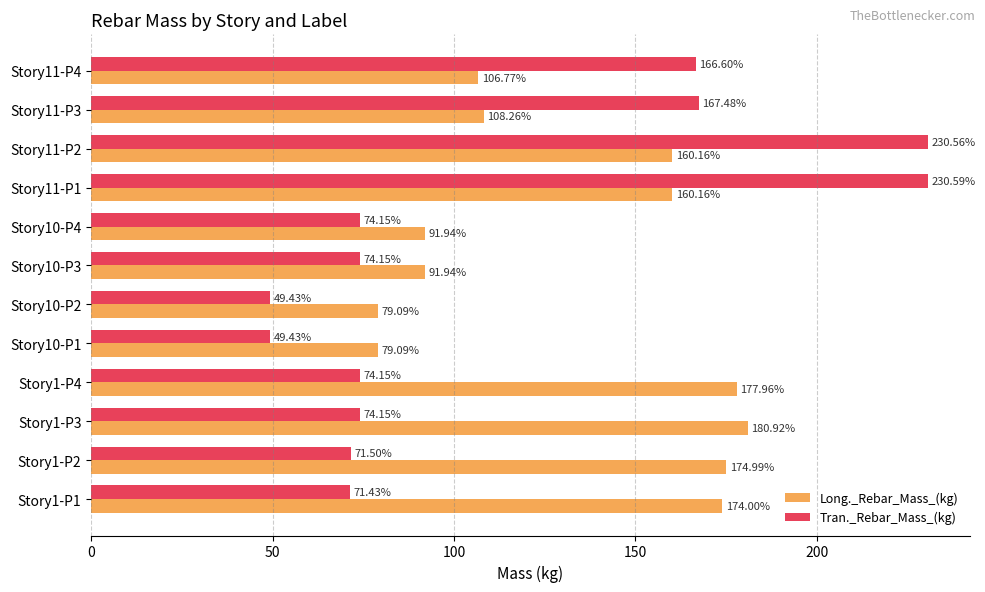

List the series in order of their overall mean, lowest first.

Tran._Rebar_Mass_(kg), Long._Rebar_Mass_(kg)